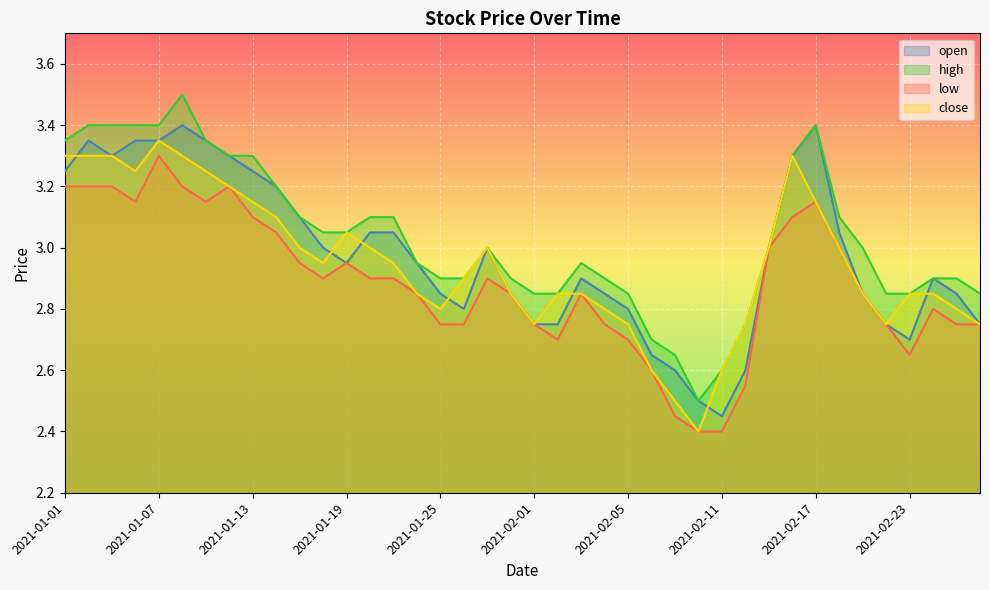

Reading left to right, transcribe all the data shown in this chart.

open: 2021-01-01=3.2	2021-01-04=3.4	2021-01-05=3.3	2021-01-06=3.4	2021-01-07=3.4	2021-01-08=3.4	2021-01-11=3.4	2021-01-12=3.3	2021-01-13=3.2	2021-01-14=3.2	2021-01-15=3.1	2021-01-18=3.0	2021-01-19=3.0	2021-01-20=3.0	2021-01-21=3.0	2021-01-22=3.0	2021-01-25=2.9	2021-01-27=2.8	2021-01-28=3.0	2021-01-29=2.9	2021-02-01=2.8	2021-02-02=2.8	2021-02-03=2.9	2021-02-04=2.9	2021-02-05=2.8	2021-02-08=2.6	2021-02-09=2.6	2021-02-10=2.5	2021-02-11=2.5	2021-02-12=2.6	2021-02-15=3.0	2021-02-16=3.3	2021-02-17=3.4	2021-02-18=3.0	2021-02-19=2.9	2021-02-22=2.8	2021-02-23=2.7	2021-02-24=2.9	2021-02-25=2.9	2021-02-26=2.8
high: 2021-01-01=3.4	2021-01-04=3.4	2021-01-05=3.4	2021-01-06=3.4	2021-01-07=3.4	2021-01-08=3.5	2021-01-11=3.4	2021-01-12=3.3	2021-01-13=3.3	2021-01-14=3.2	2021-01-15=3.1	2021-01-18=3.0	2021-01-19=3.0	2021-01-20=3.1	2021-01-21=3.1	2021-01-22=3.0	2021-01-25=2.9	2021-01-27=2.9	2021-01-28=3.0	2021-01-29=2.9	2021-02-01=2.9	2021-02-02=2.9	2021-02-03=3.0	2021-02-04=2.9	2021-02-05=2.9	2021-02-08=2.7	2021-02-09=2.6	2021-02-10=2.5	2021-02-11=2.6	2021-02-12=2.8	2021-02-15=3.0	2021-02-16=3.3	2021-02-17=3.4	2021-02-18=3.1	2021-02-19=3.0	2021-02-22=2.9	2021-02-23=2.9	2021-02-24=2.9	2021-02-25=2.9	2021-02-26=2.9
low: 2021-01-01=3.2	2021-01-04=3.2	2021-01-05=3.2	2021-01-06=3.1	2021-01-07=3.3	2021-01-08=3.2	2021-01-11=3.1	2021-01-12=3.2	2021-01-13=3.1	2021-01-14=3.0	2021-01-15=3.0	2021-01-18=2.9	2021-01-19=3.0	2021-01-20=2.9	2021-01-21=2.9	2021-01-22=2.9	2021-01-25=2.8	2021-01-27=2.8	2021-01-28=2.9	2021-01-29=2.9	2021-02-01=2.8	2021-02-02=2.7	2021-02-03=2.9	2021-02-04=2.8	2021-02-05=2.7	2021-02-08=2.6	2021-02-09=2.5	2021-02-10=2.4	2021-02-11=2.4	2021-02-12=2.5	2021-02-15=3.0	2021-02-16=3.1	2021-02-17=3.1	2021-02-18=3.0	2021-02-19=2.9	2021-02-22=2.8	2021-02-23=2.6	2021-02-24=2.8	2021-02-25=2.8	2021-02-26=2.8
close: 2021-01-01=3.3	2021-01-04=3.3	2021-01-05=3.3	2021-01-06=3.2	2021-01-07=3.4	2021-01-08=3.3	2021-01-11=3.2	2021-01-12=3.2	2021-01-13=3.1	2021-01-14=3.1	2021-01-15=3.0	2021-01-18=3.0	2021-01-19=3.0	2021-01-20=3.0	2021-01-21=3.0	2021-01-22=2.9	2021-01-25=2.8	2021-01-27=2.9	2021-01-28=3.0	2021-01-29=2.9	2021-02-01=2.8	2021-02-02=2.9	2021-02-03=2.9	2021-02-04=2.8	2021-02-05=2.8	2021-02-08=2.6	2021-02-09=2.5	2021-02-10=2.4	2021-02-11=2.6	2021-02-12=2.8	2021-02-15=3.0	2021-02-16=3.3	2021-02-17=3.1	2021-02-18=3.0	2021-02-19=2.9	2021-02-22=2.8	2021-02-23=2.9	2021-02-24=2.9	2021-02-25=2.8	2021-02-26=2.8